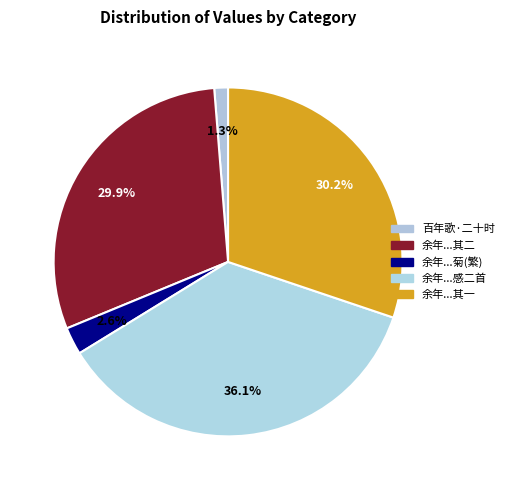

How many slices are in this pie chart?

5